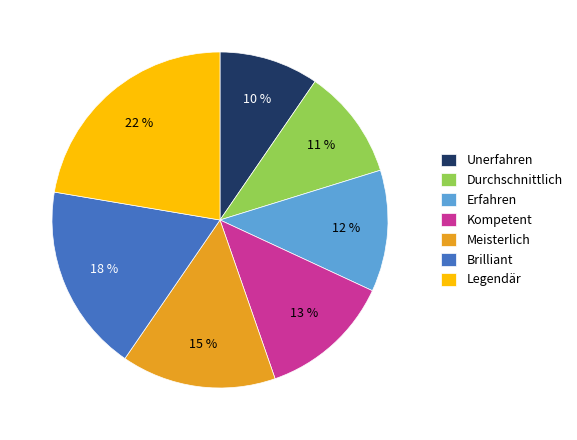

The Brilliant slice represents 25% of the pie. True or false?

False